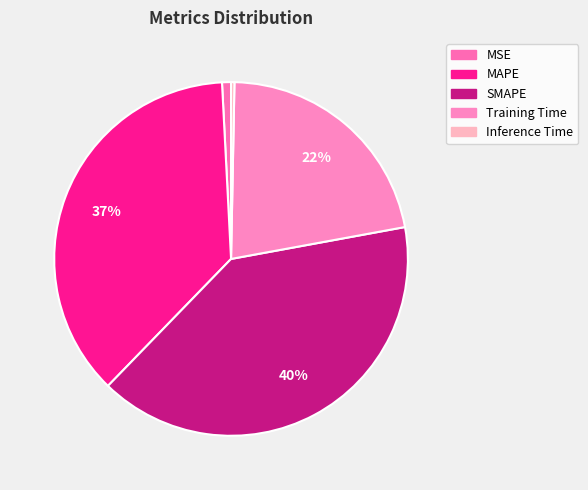

Combined, do Training Time and SMAPE account for over 50%?

Yes